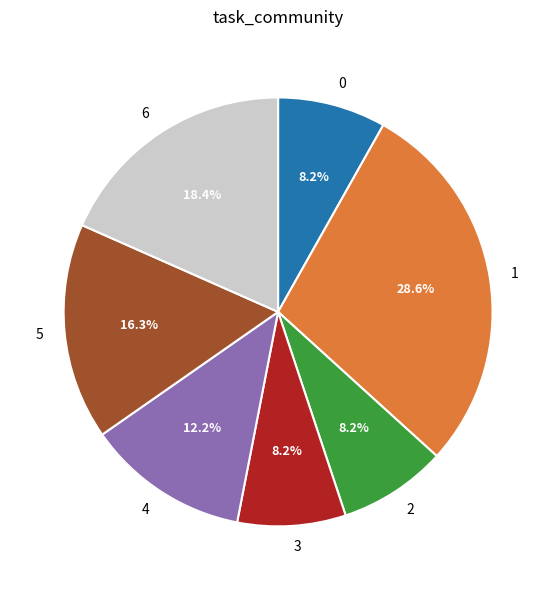

True or false: 1 accounts for 39% of the total.

False